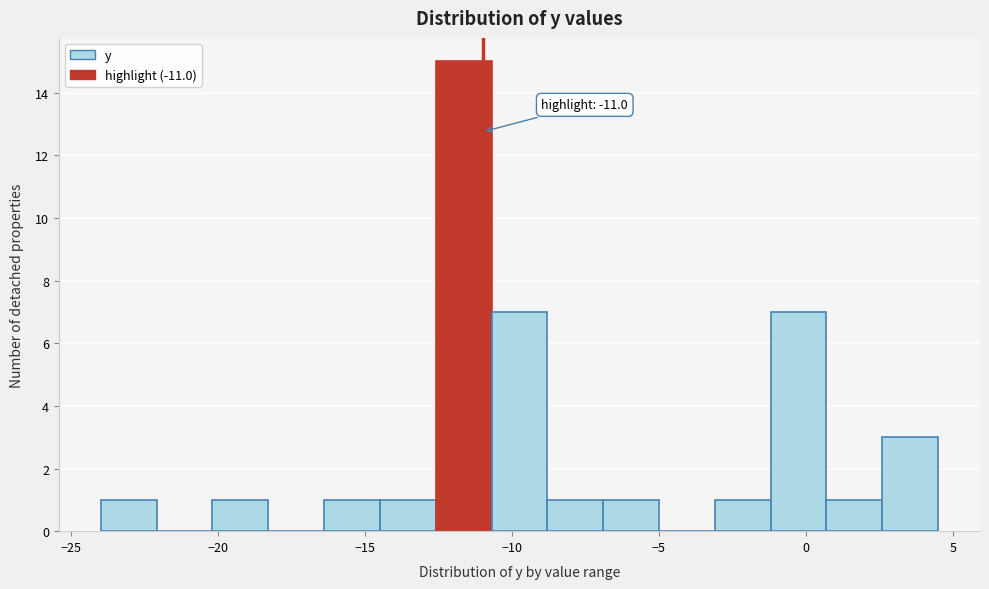

Around what value on the x-axis is the tallest bar? Give the approximate position of its centre, as read against the axis.

-11.5